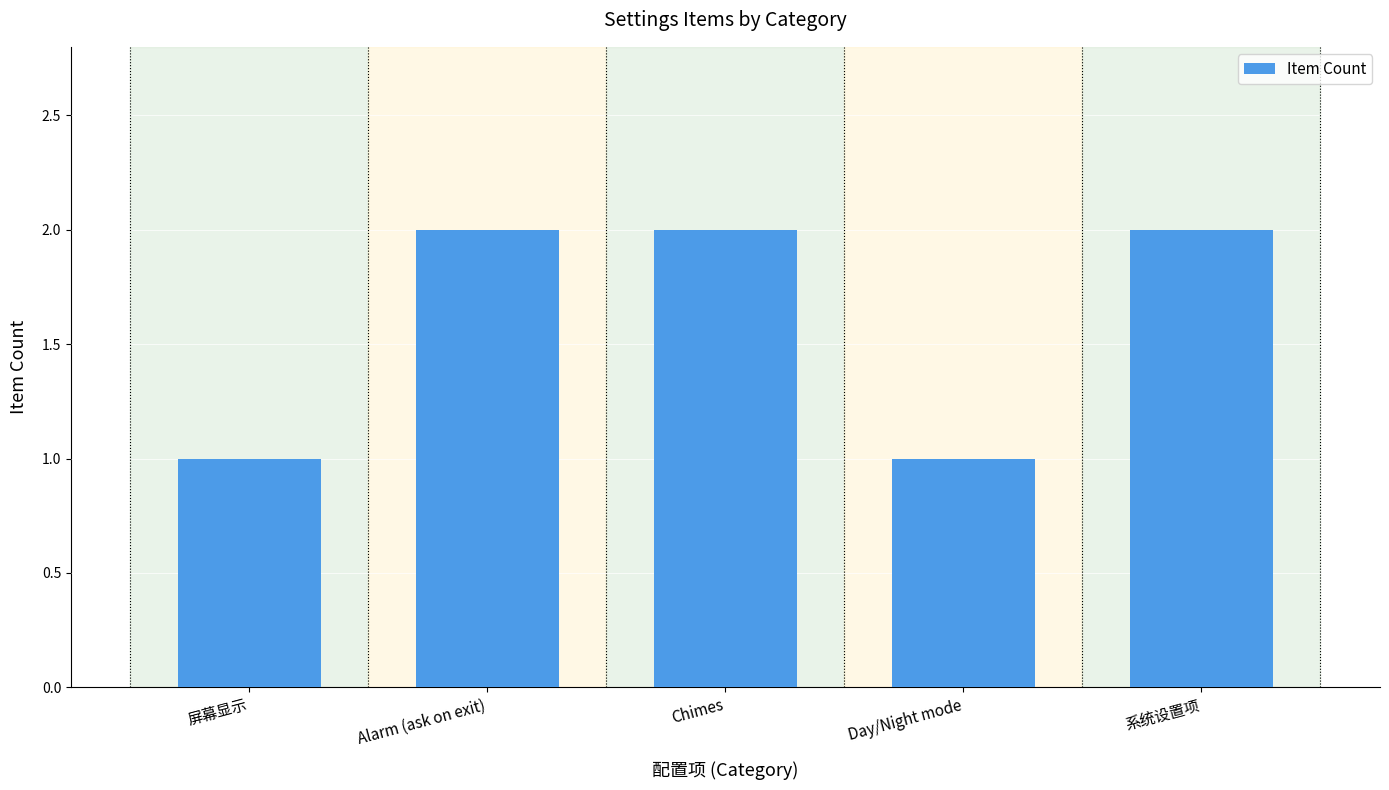

True or false: the data shows 2 at Day/Night mode.

False